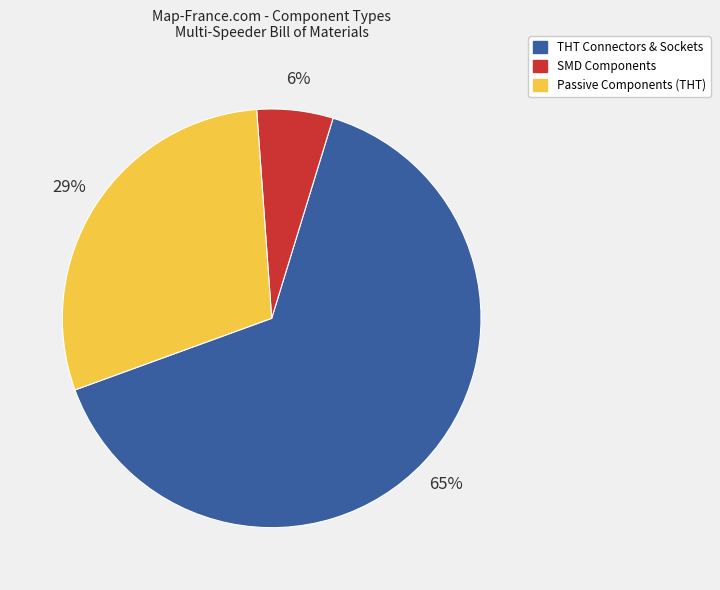

Is there any slice that represents more than half of the pie?

Yes